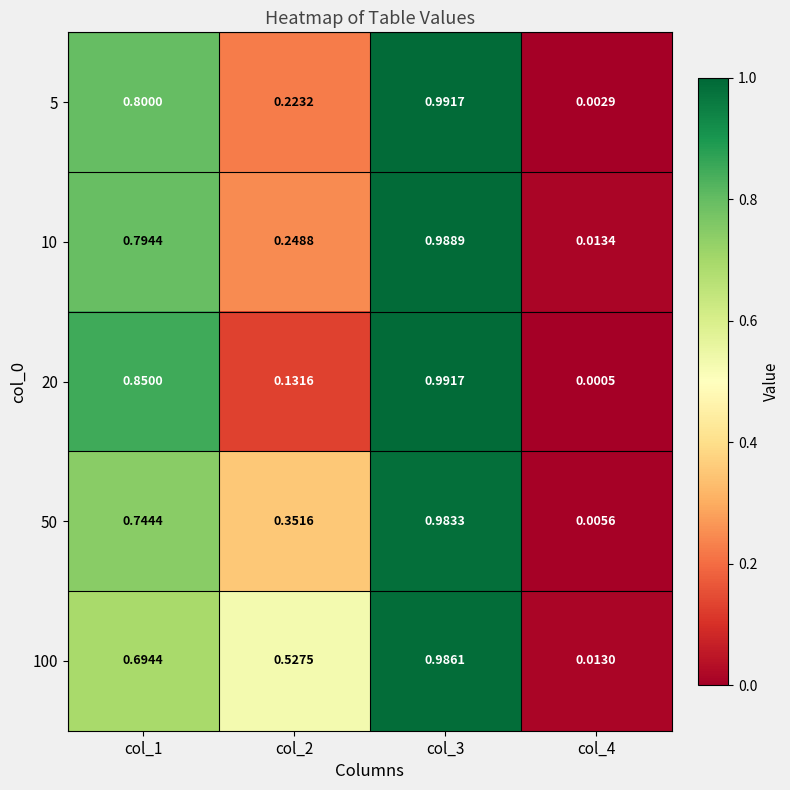

Is the value of 20 at col_1 greater than the value of 5 at col_3?

No